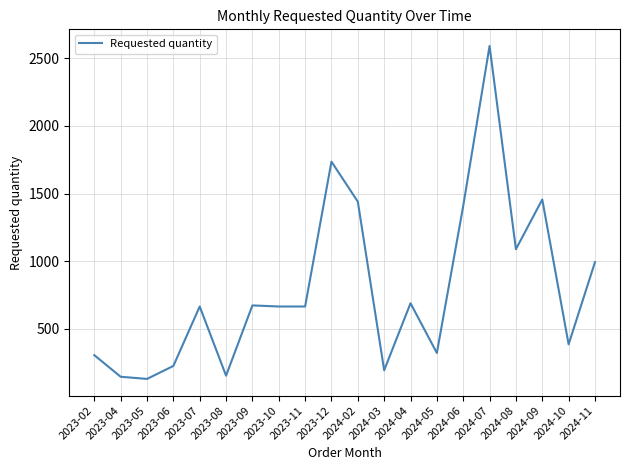

Approximately how many times larger is the value at 2024-09 compared to 2023-11?

2.2